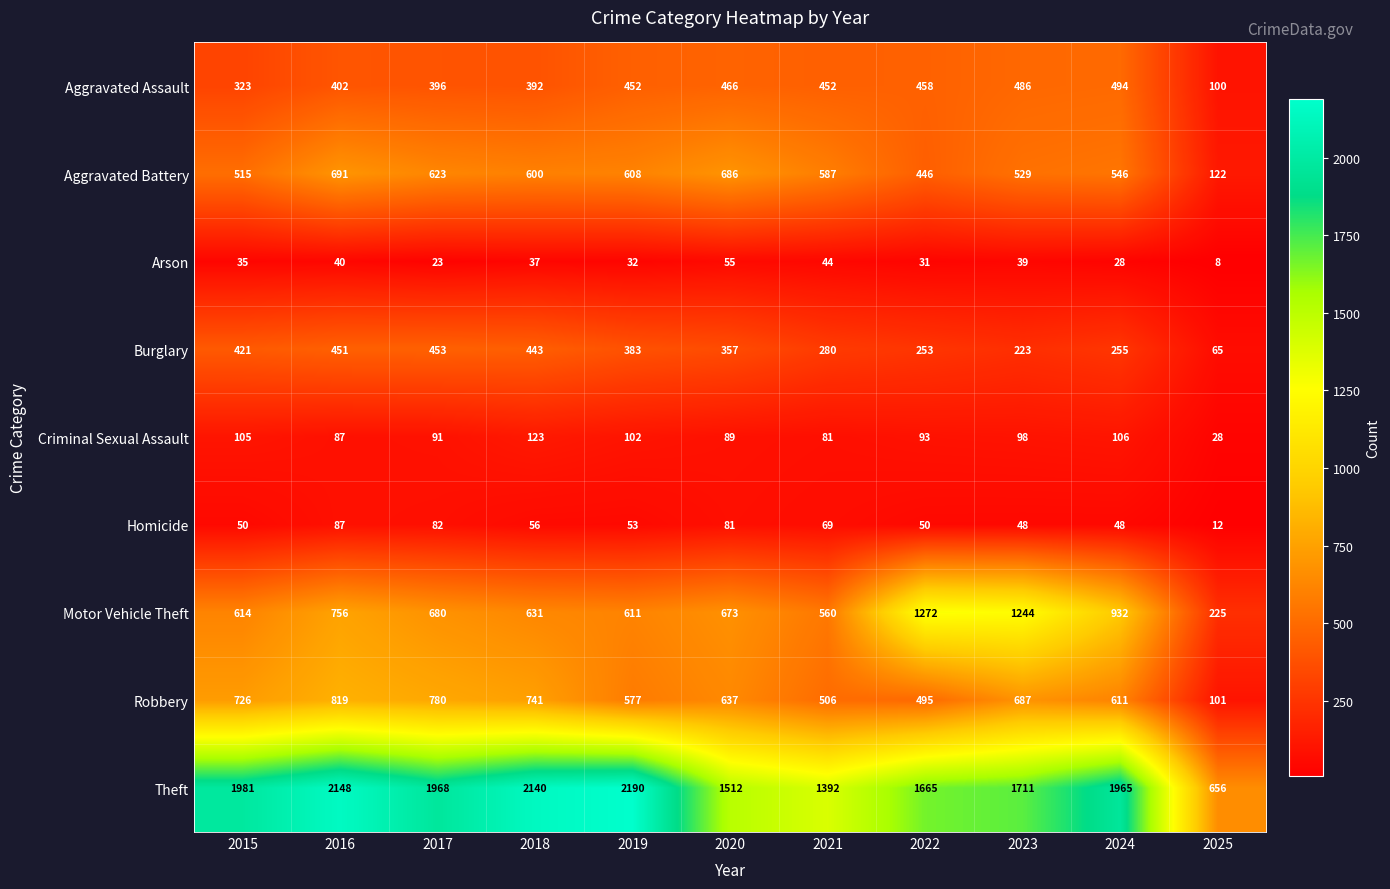

The value of Arson at 2025 is 4. True or false?

False